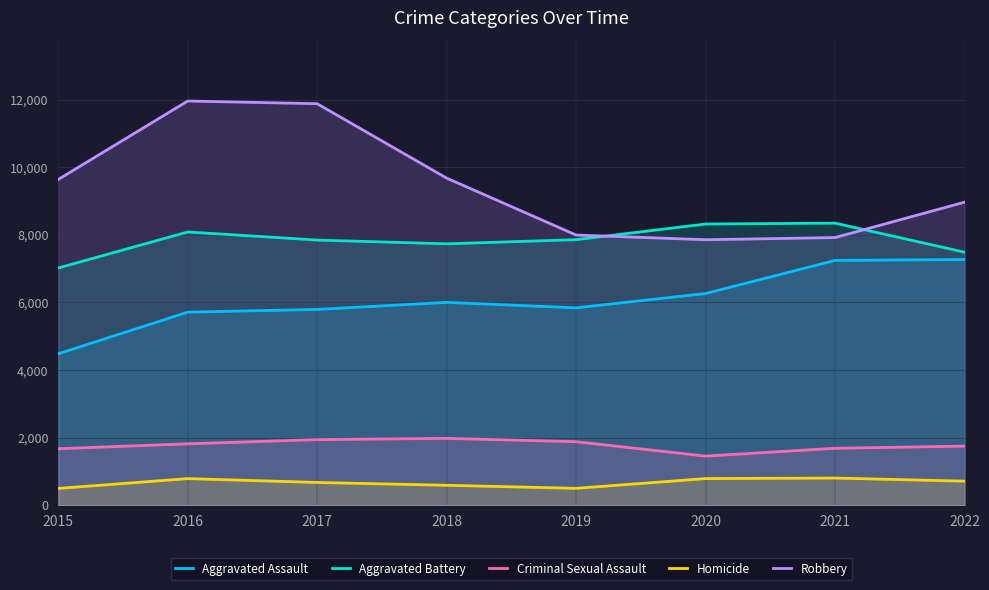

Where is the first local minimum for Robbery?

2020